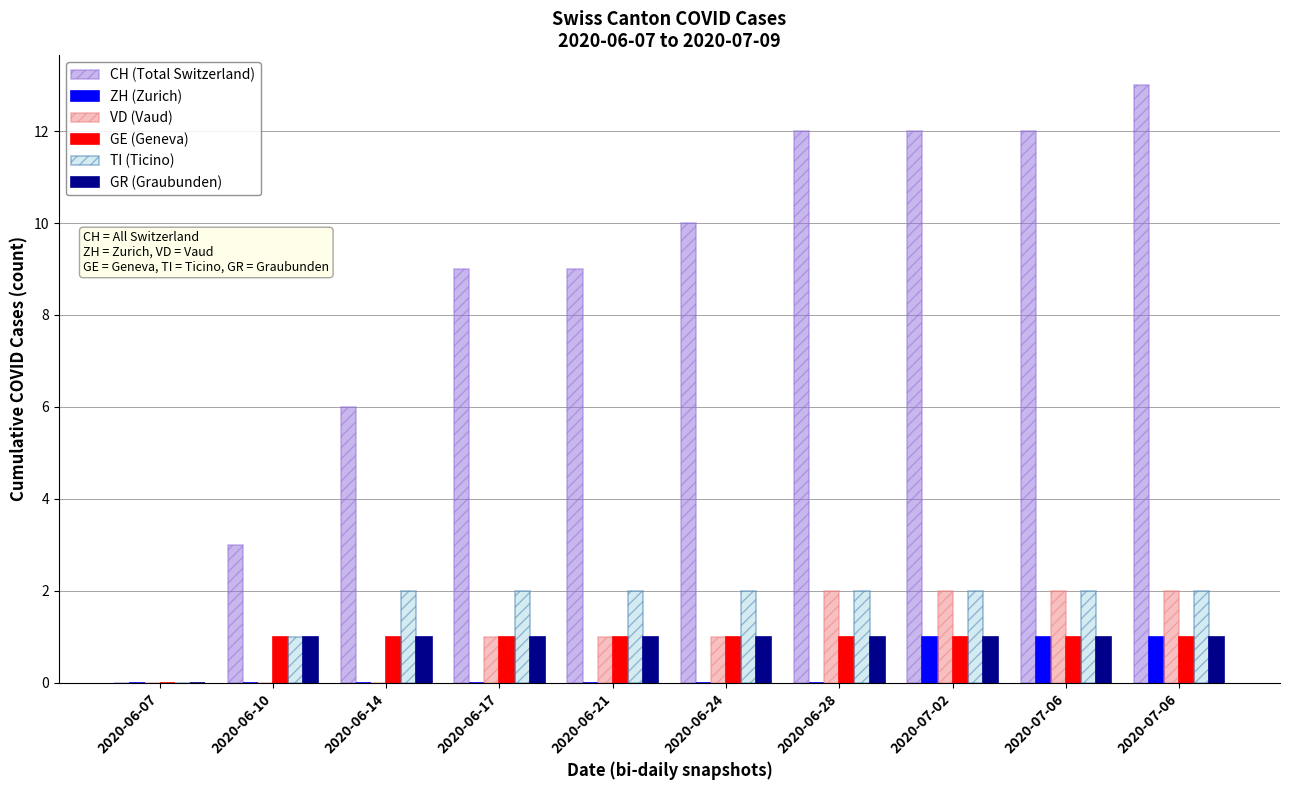

At which label does CH (Total Switzerland) reach its minimum?

2020-06-07